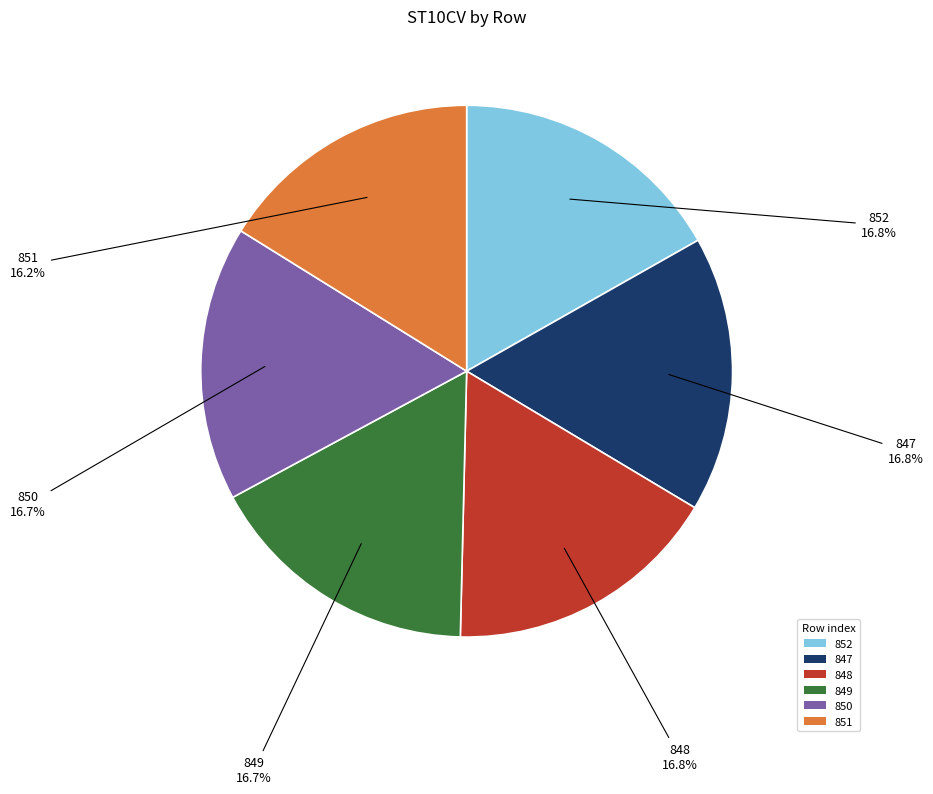

To the nearest percent, what percentage of the pie is 848?

17%